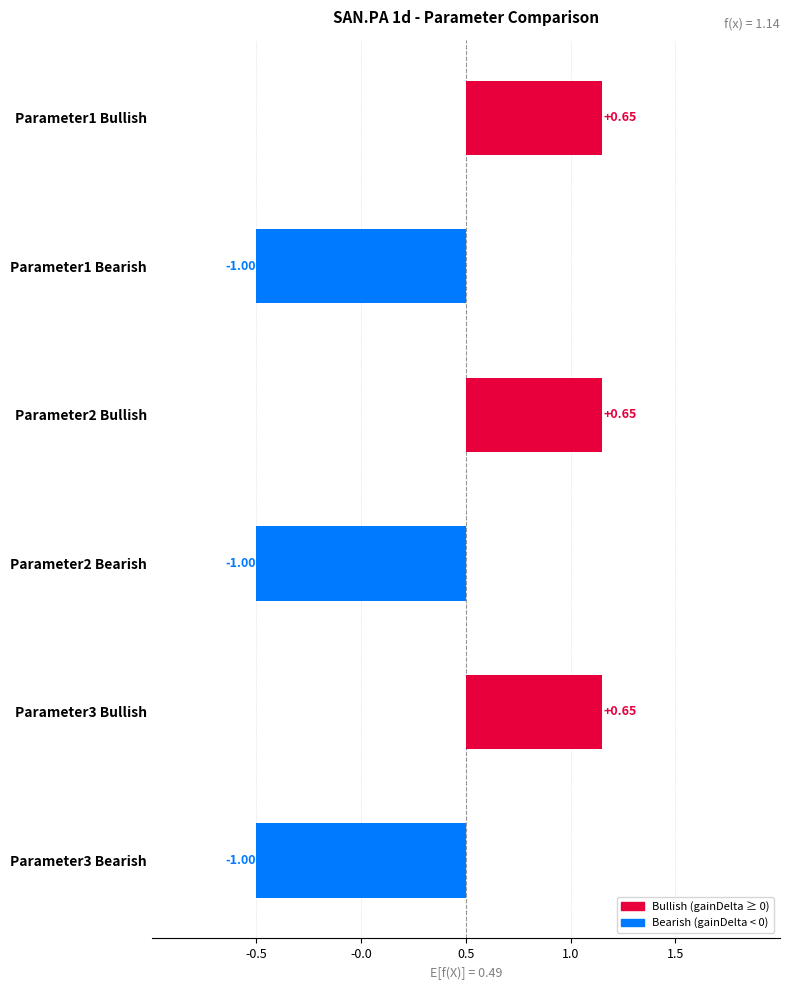

What is the sum of the values at 1.5 and -0.5?

1.3